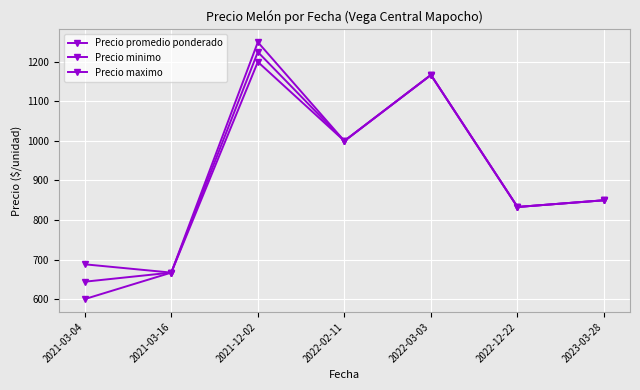

Which label corresponds to the largest value in the chart?

2021-12-02